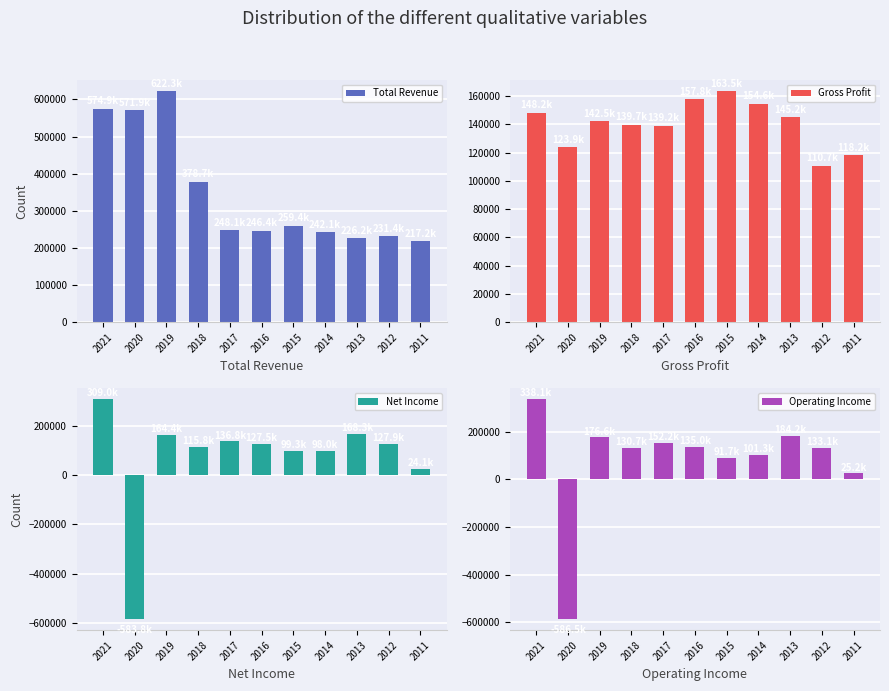

What is the average value of the Gross Profit series?

140318